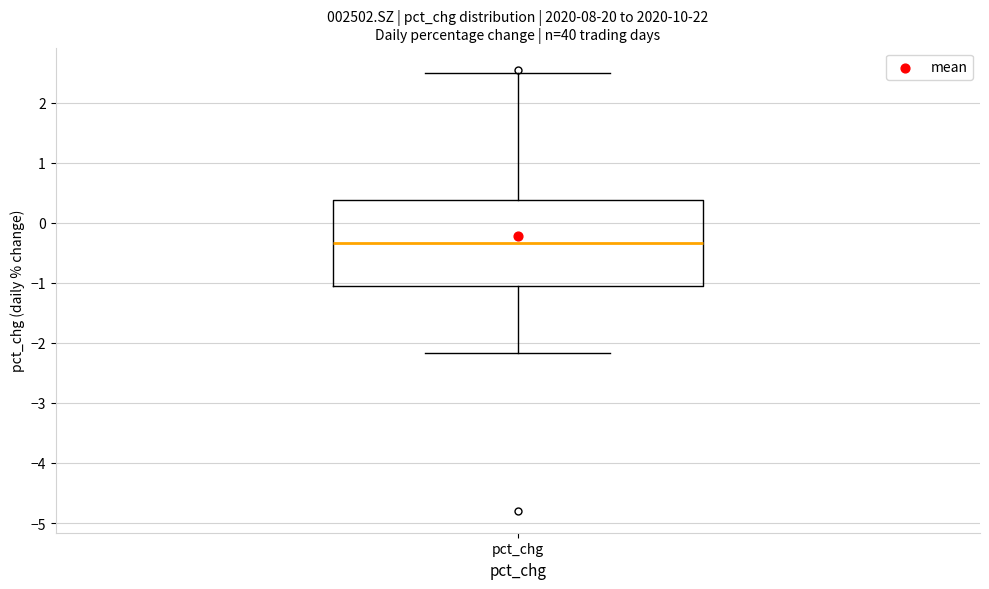

Where does the upper whisker of the box for pct_chg end on the y-axis? The values are not printed on the chart, so give them approximately, as read against the axis.

2.5